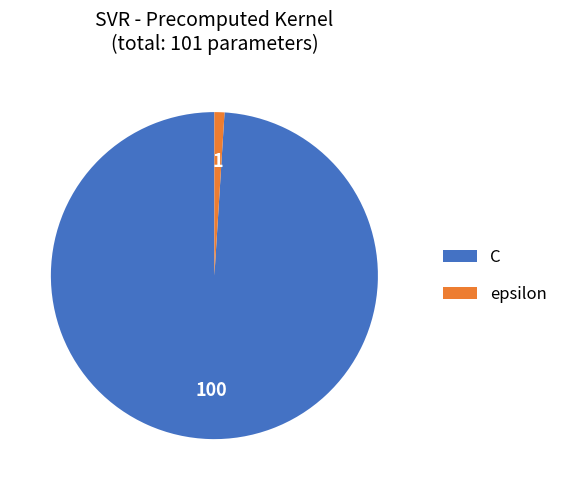

Which has a higher value, C or epsilon?

C